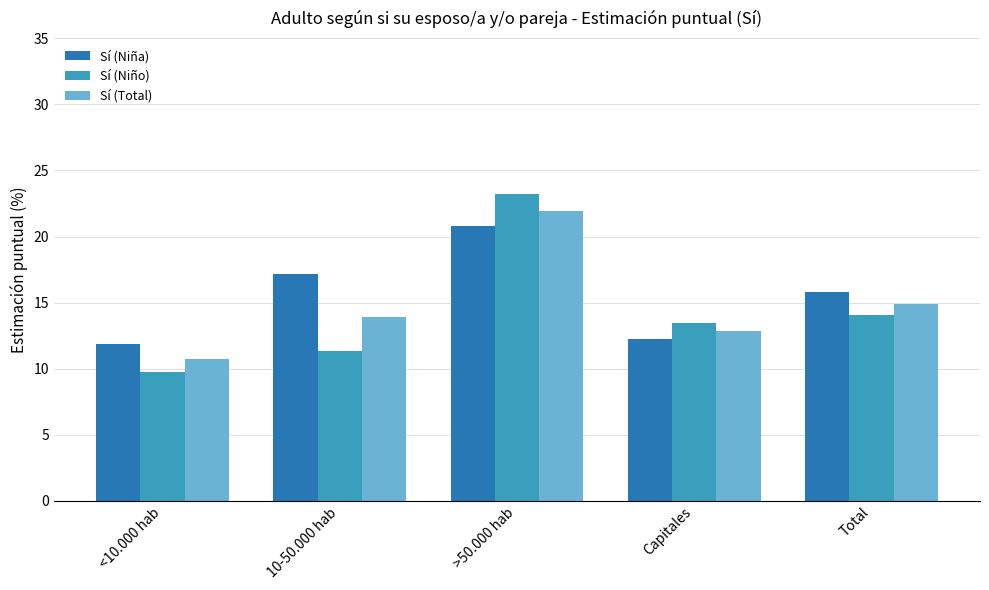

The value of Sí (Niña) at Total is 10.6. True or false?

False